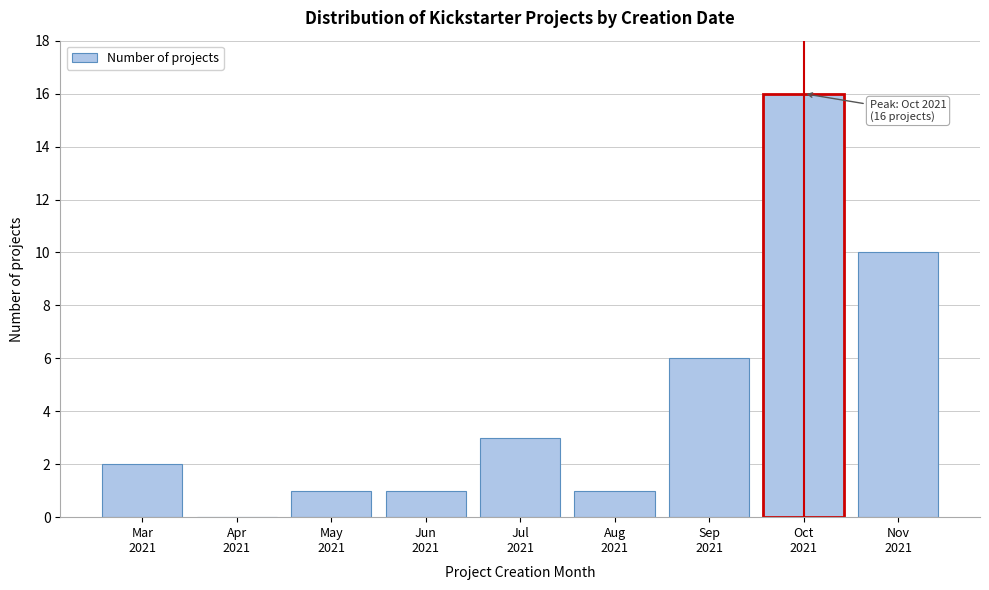

What is the sum of all values?

40